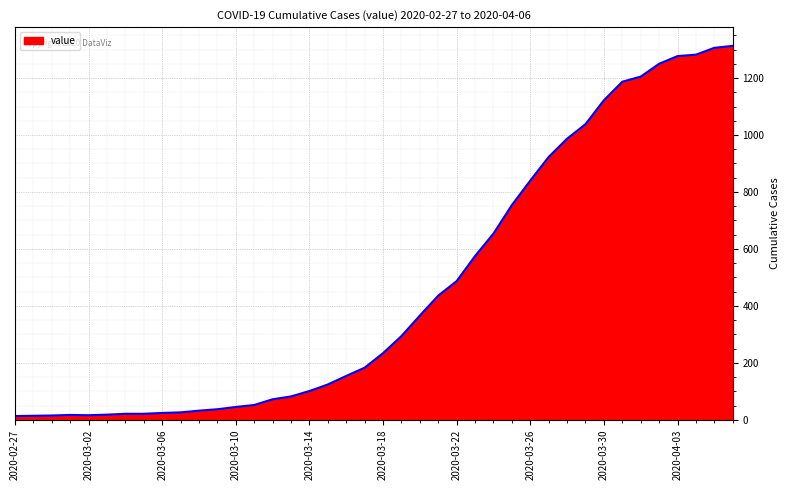

What is the difference between the maximum and minimum values?

1300